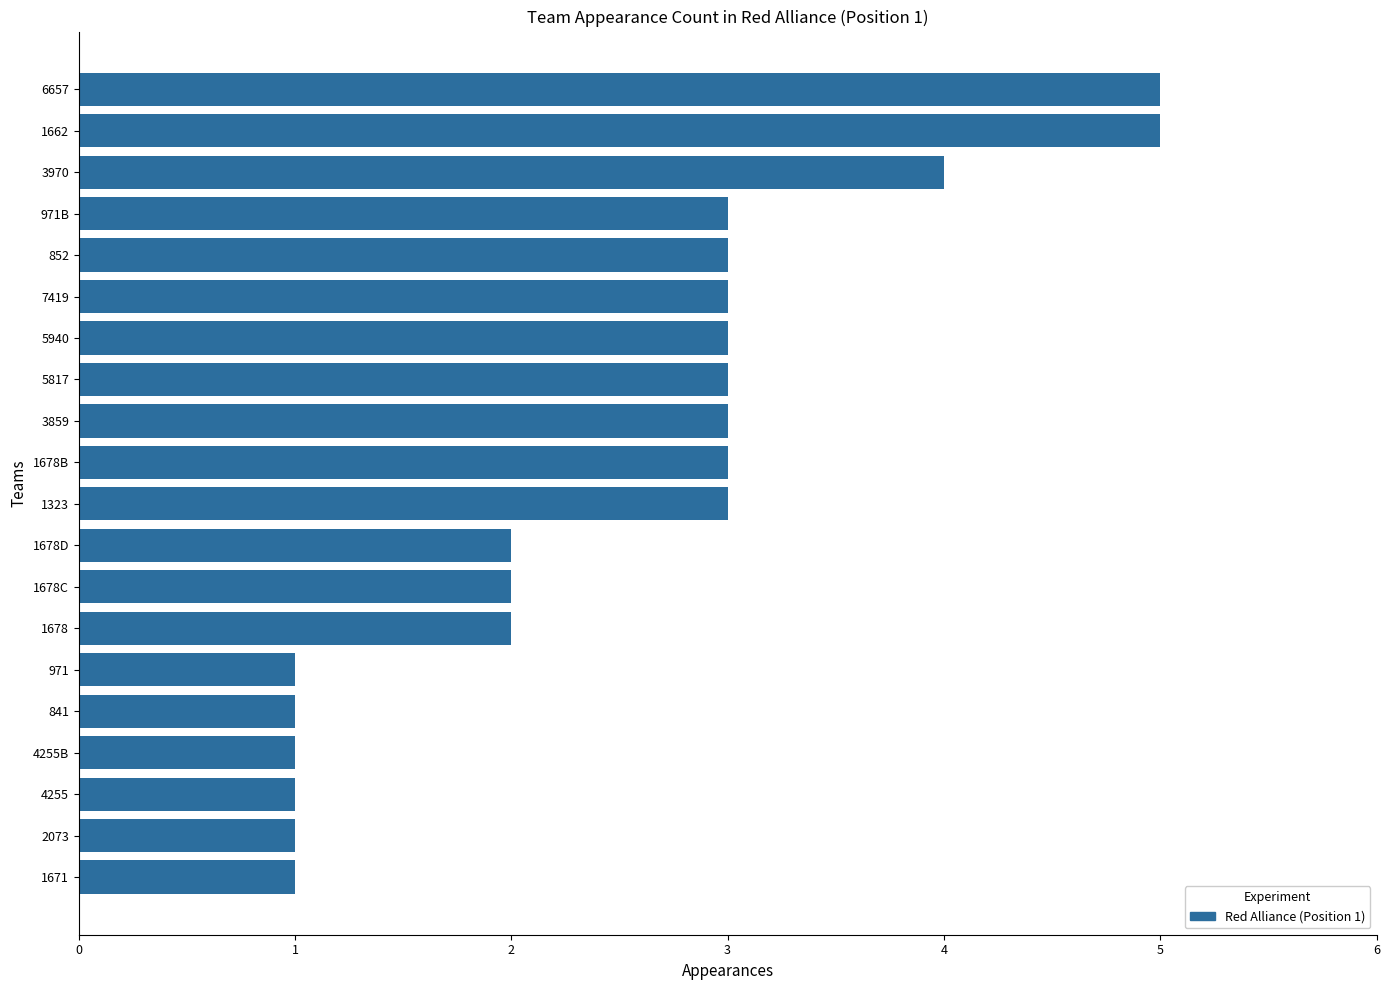

Is it true that the value at 1662 is 5?

True